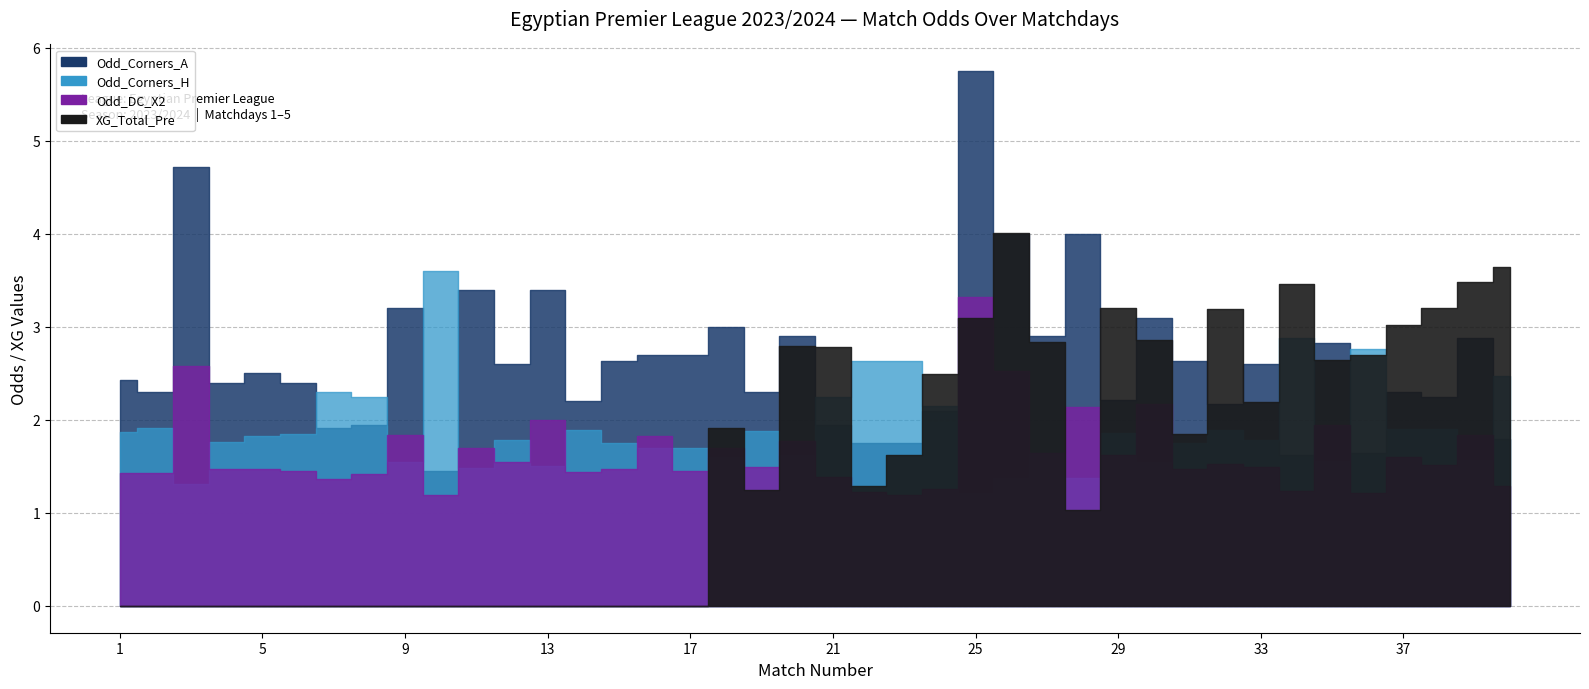

What are all the series names shown in the legend?

XG_Total_Pre, Odd_DC_X2, Odd_Corners_H, Odd_Corners_A